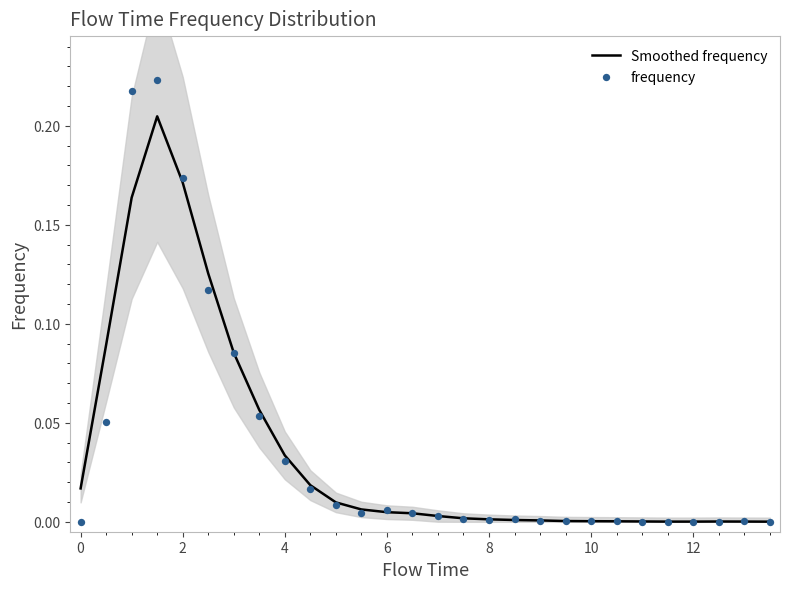

Is the value of Smoothed frequency at 4 greater than the value of frequency at 27?

Yes